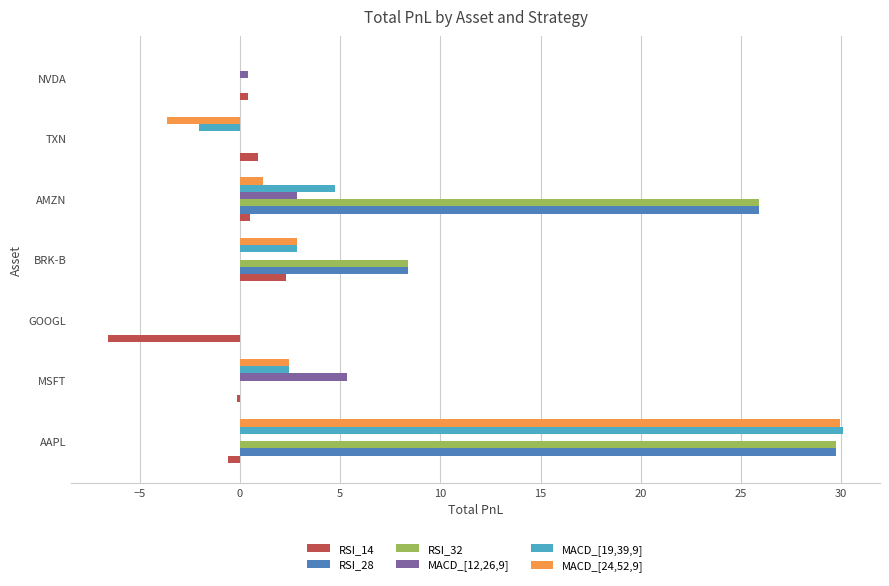

Is the value of RSI_32 at BRK-B greater than the value of MACD_[12,26,9] at AAPL?

Yes